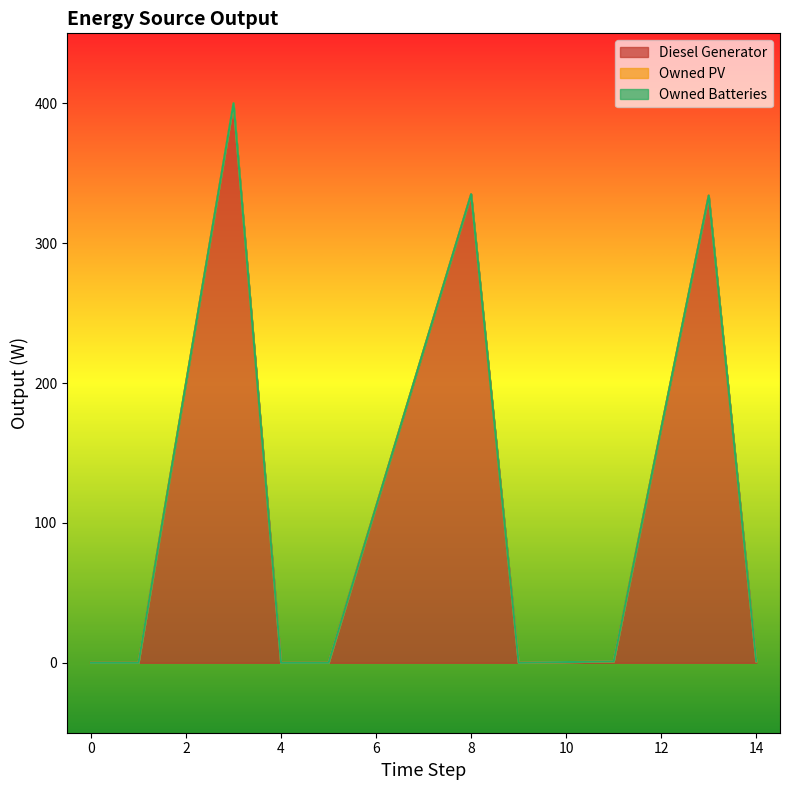

Reading left to right, list all the values displayed in this chart.

Diesel Generator: 0.0	0.0	400.0	0.0	0.0	335.0	0.0	1.0	334.0	1.0
Owned PV: 0.0	0.0	0.0	0.0	0.0	0.0	0.0	0.0	0.0	0.0
Owned Batteries: 0.0	0.0	0.0	0.0	0.0	0.0	0.0	0.0	0.0	0.0